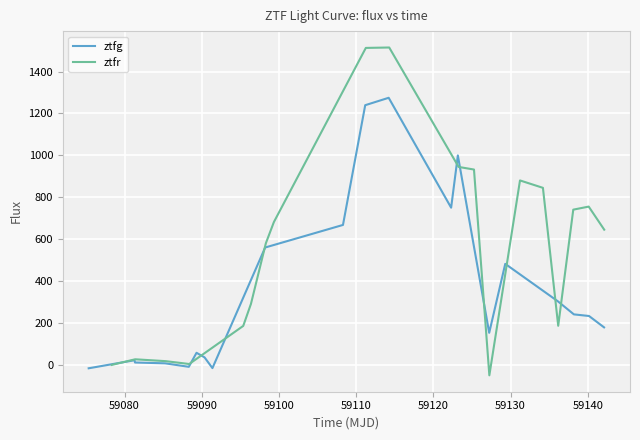

What is the value of the ztfr point at the 17th from the left?

185.7